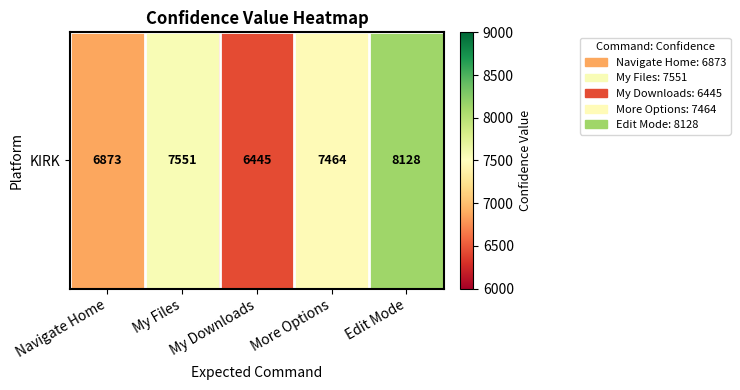

At which category does the chart reach its peak across all series?

Edit Mode